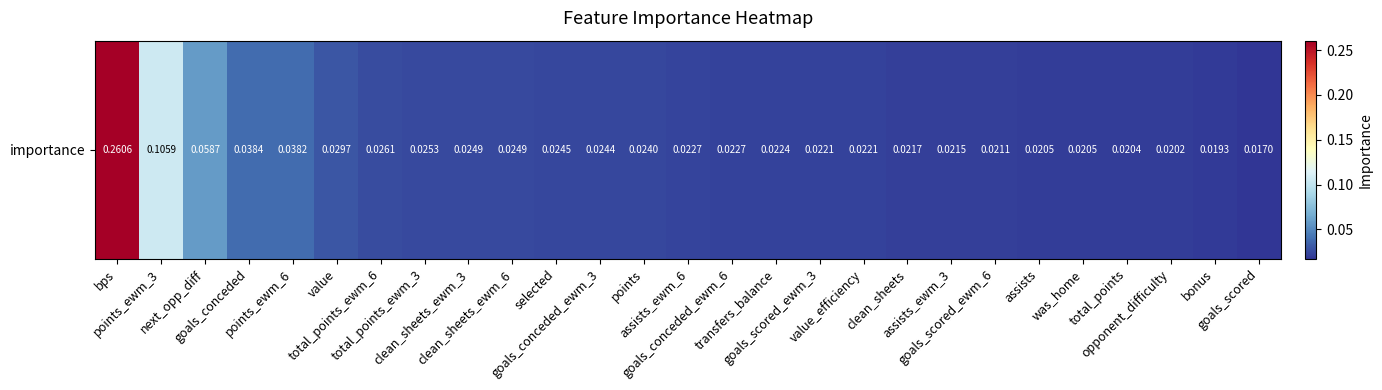

At which category does the chart reach its peak across all series?

bps